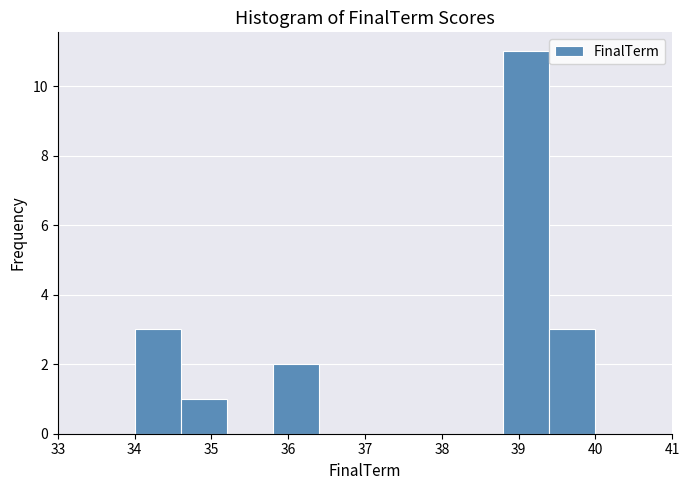

How tall is the bar that spans 38.8 to 39.4 on the x-axis? The values are not printed on the chart, so give them approximately, as read against the axis.

11